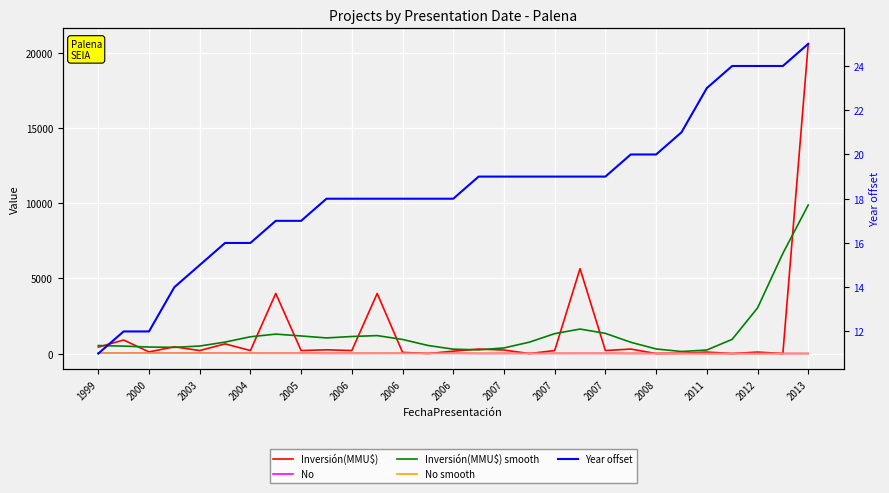

Which series has the largest total across all categories?

Inversión(MMU$)